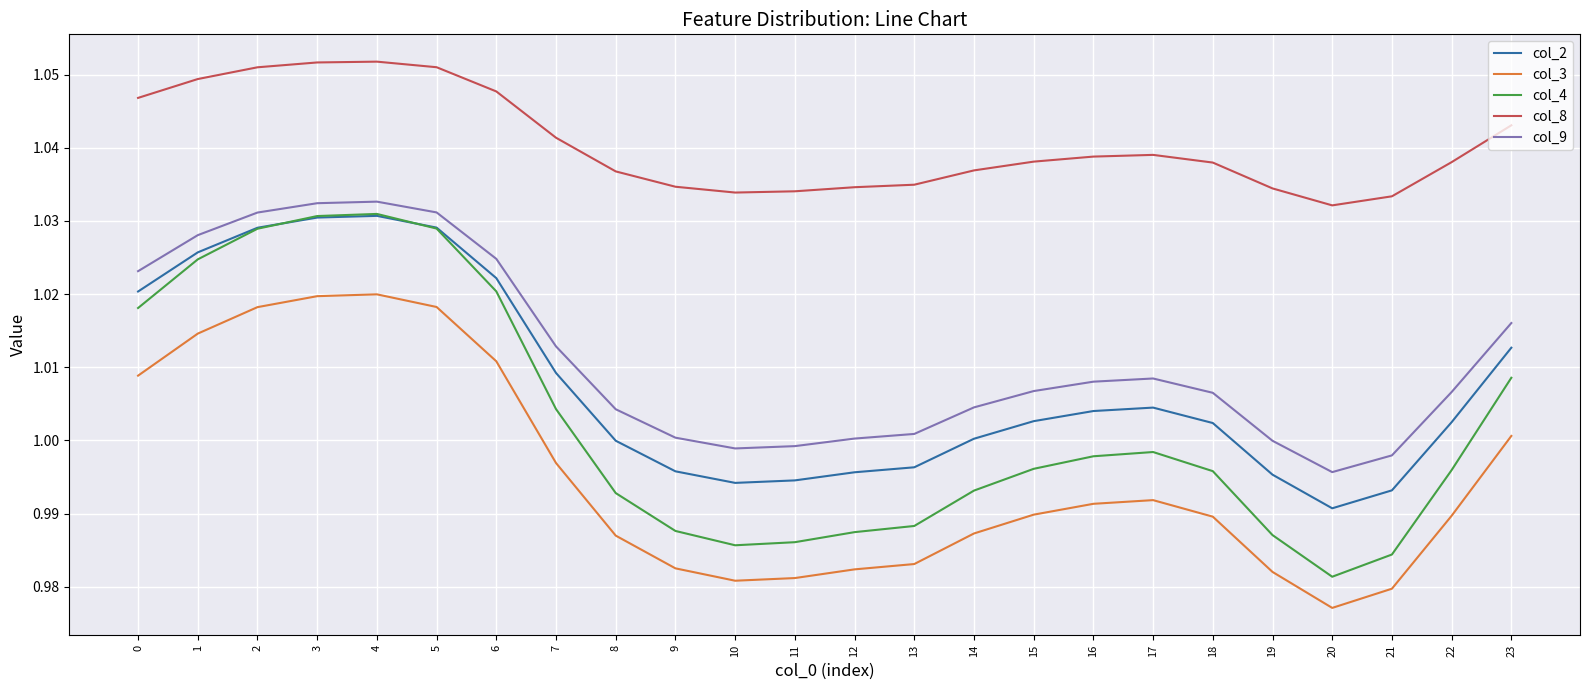

Which series changed the most between 4 and 21?

col_4